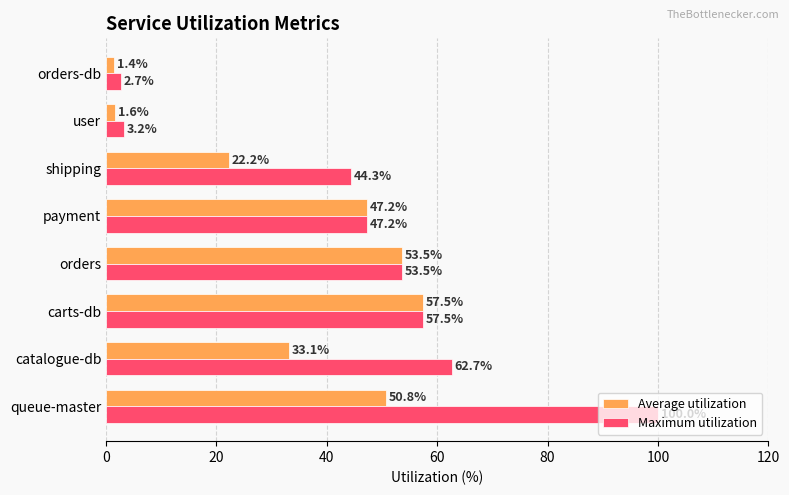

List the series in order of their peak value, lowest first.

Average utilization, Maximum utilization